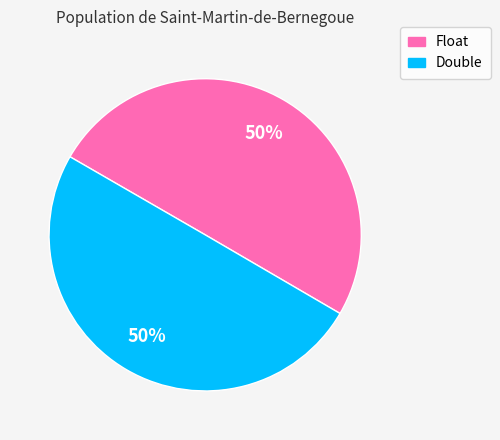

To the nearest percent, what is the average slice percentage?

50%